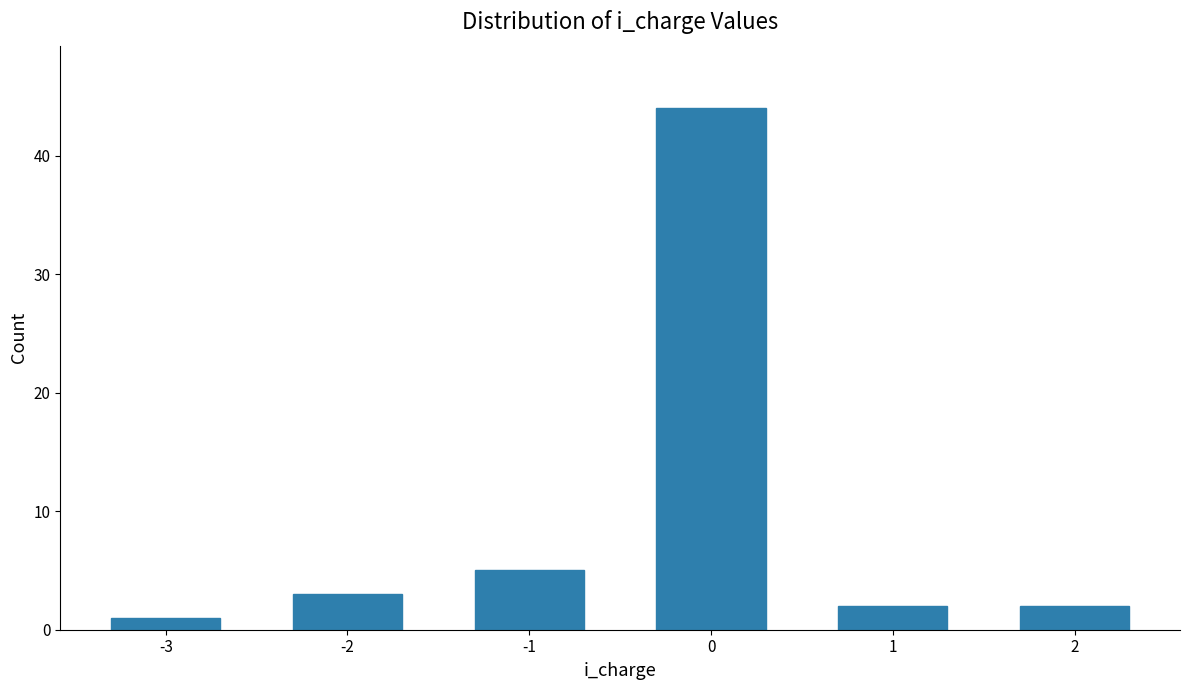

Reading left to right, what are all the values shown in this chart?

-3=1	-2=3	-1=5	0=44	1=2	2=2